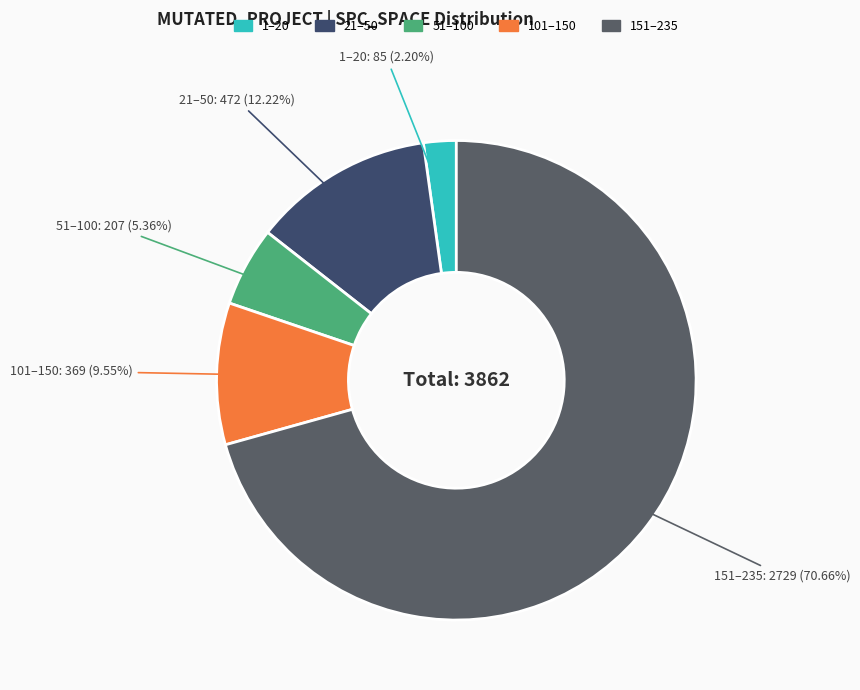

How many slices are in this pie chart?

5